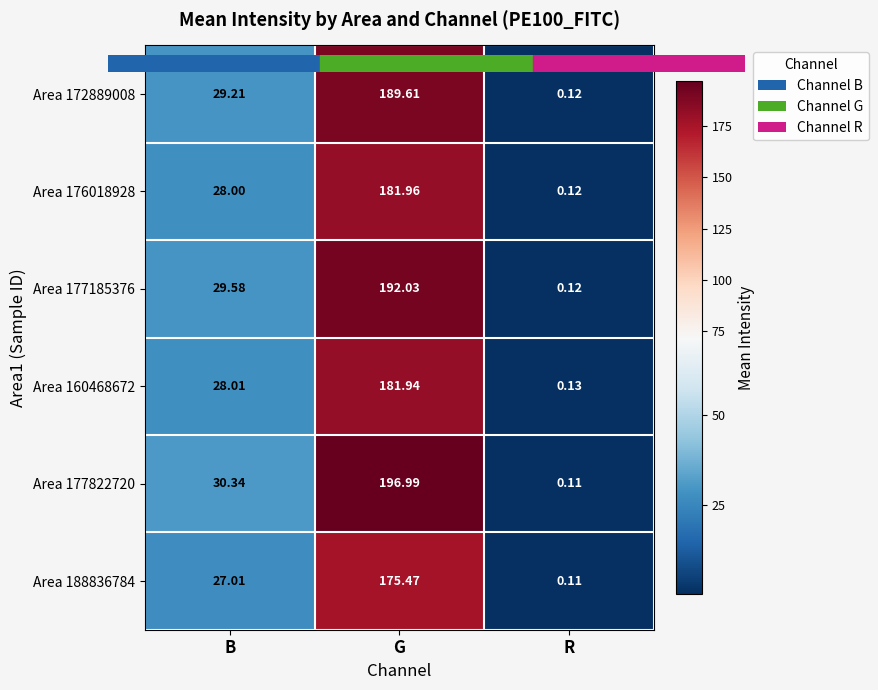

Which label corresponds to the largest value in the chart?

G